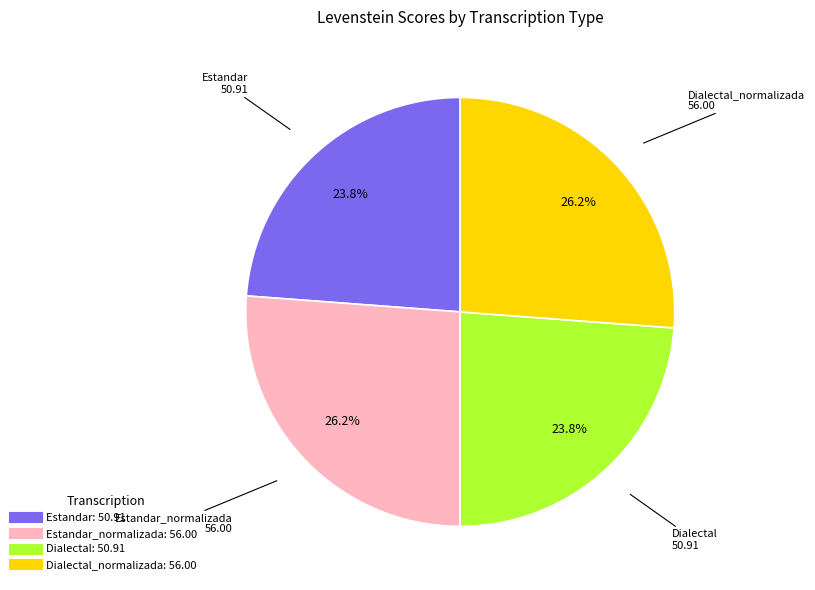

Is there any slice that represents more than half of the pie?

No